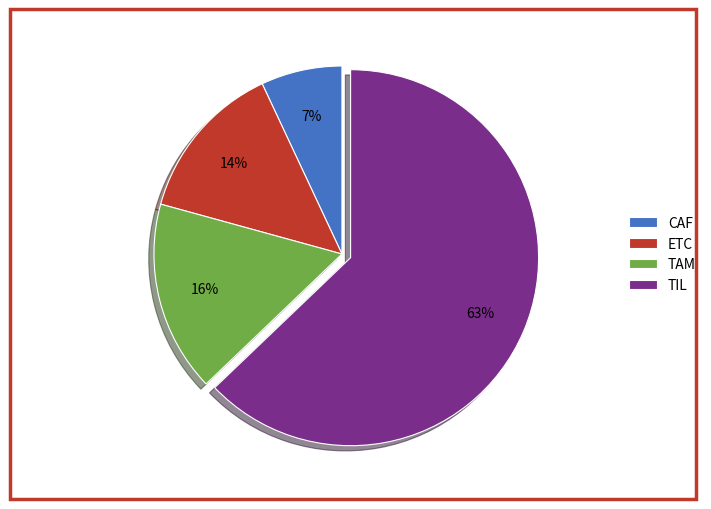

The TIL slice represents 63% of the pie. True or false?

True